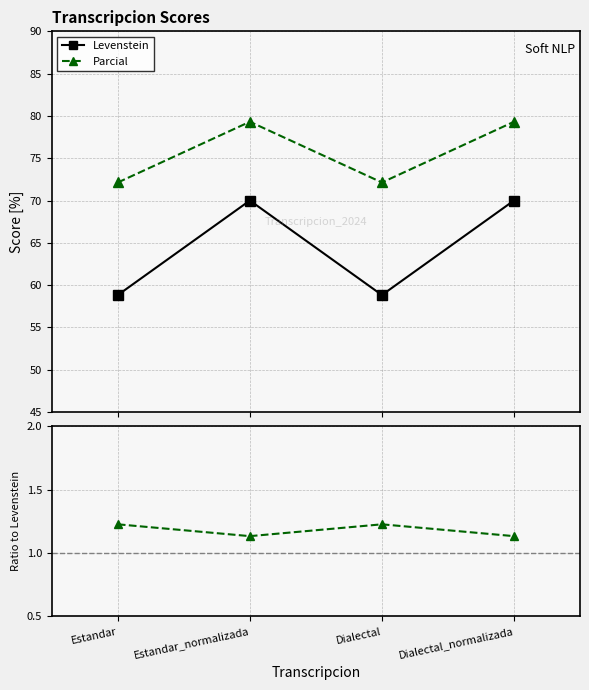

Which series has the largest range (max minus min)?

Levenstein